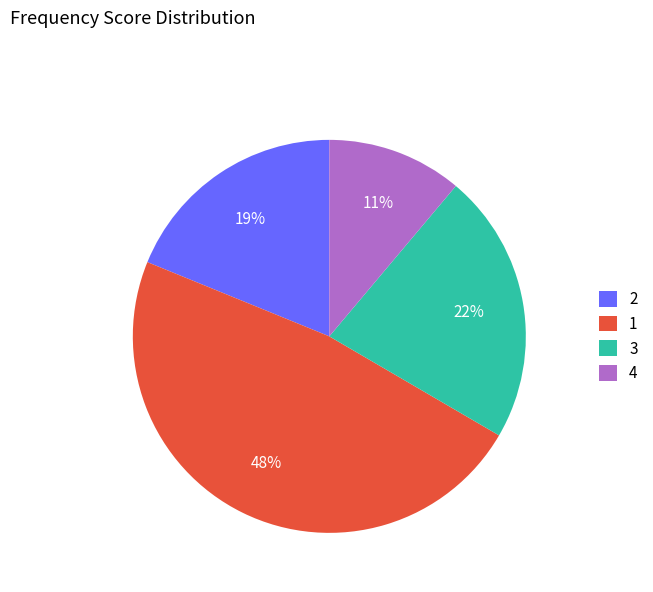

How many segments does this pie chart have?

4